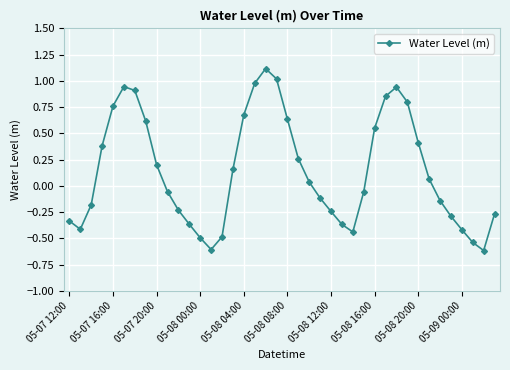

What is the difference between the maximum and minimum values?

1.7